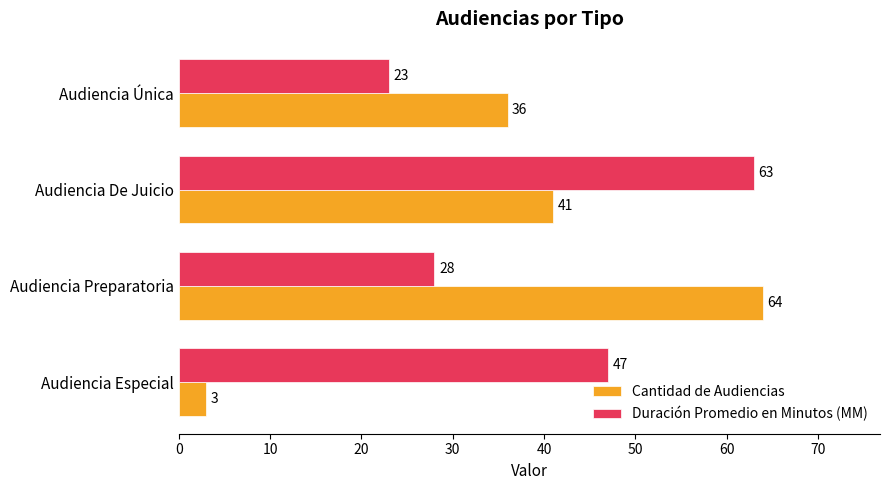

List the series in order of their overall mean, highest first.

Duración Promedio en Minutos (MM), Cantidad de Audiencias